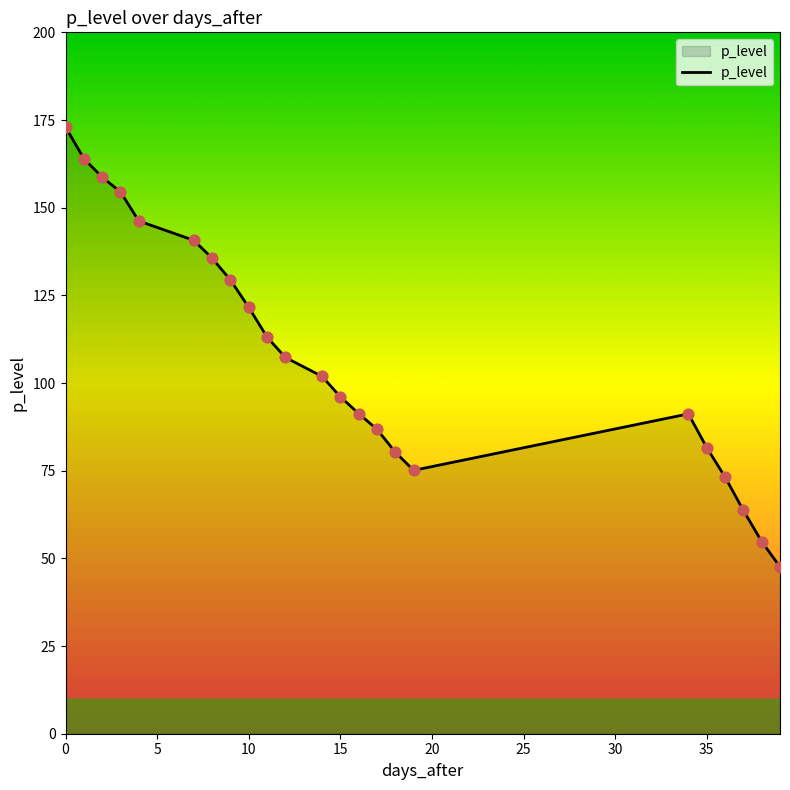

What is the difference between the maximum and minimum values?

125.4